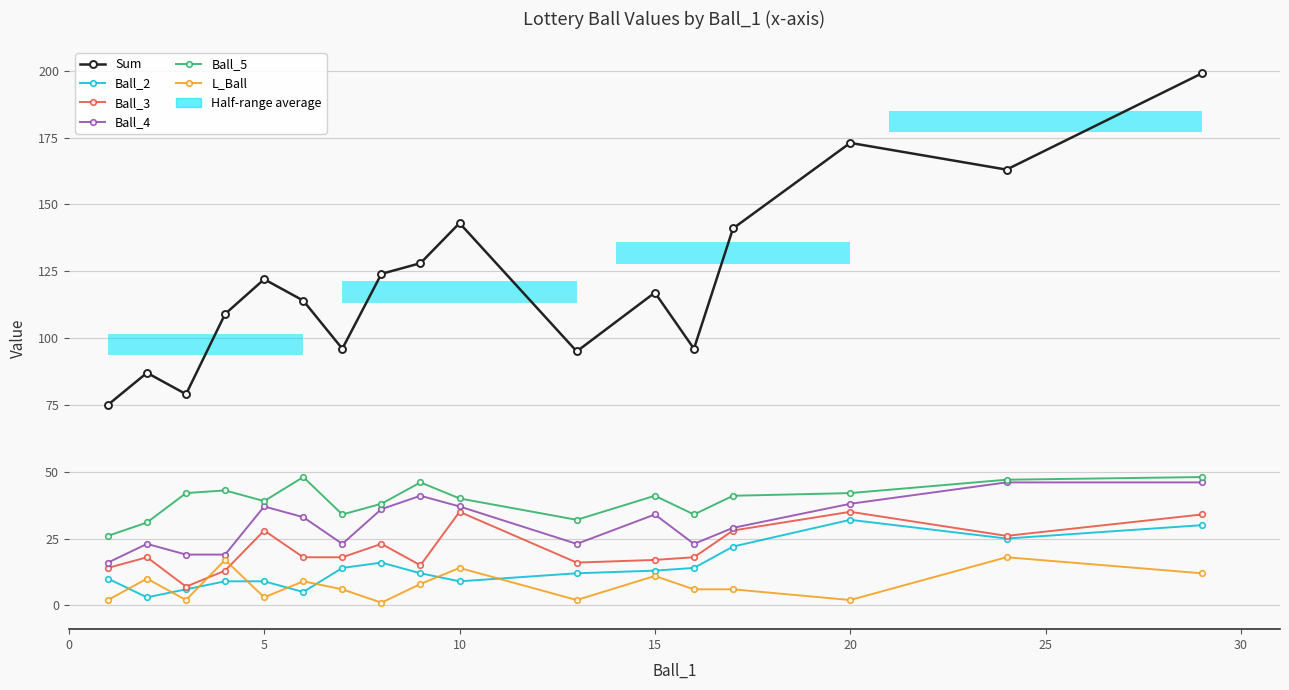

Between 15 and 25, which is larger?

25